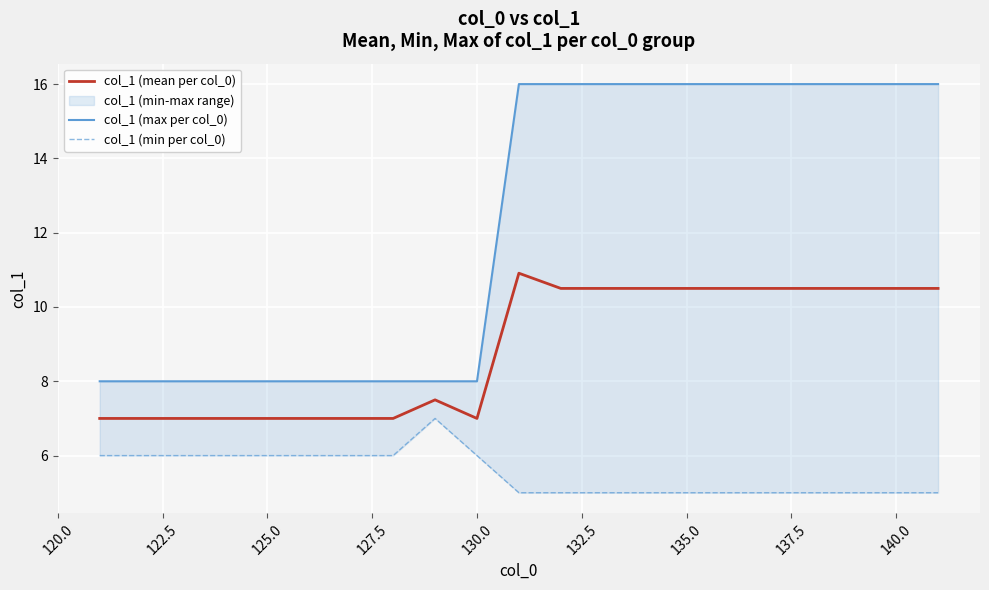

Which series has the largest total across all categories?

col_1 (max per col_0)